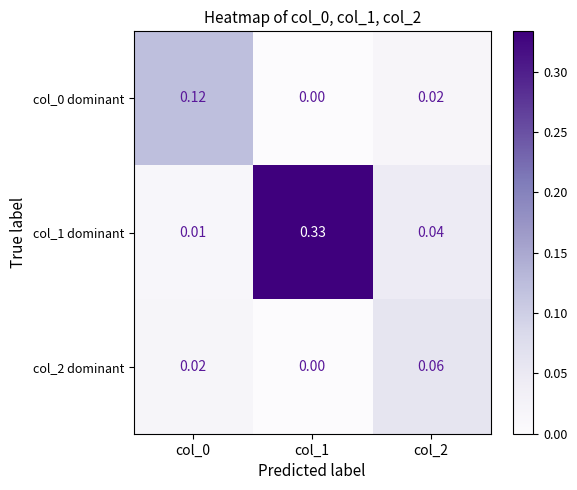

Which series has the largest total across all categories?

col_1 dominant